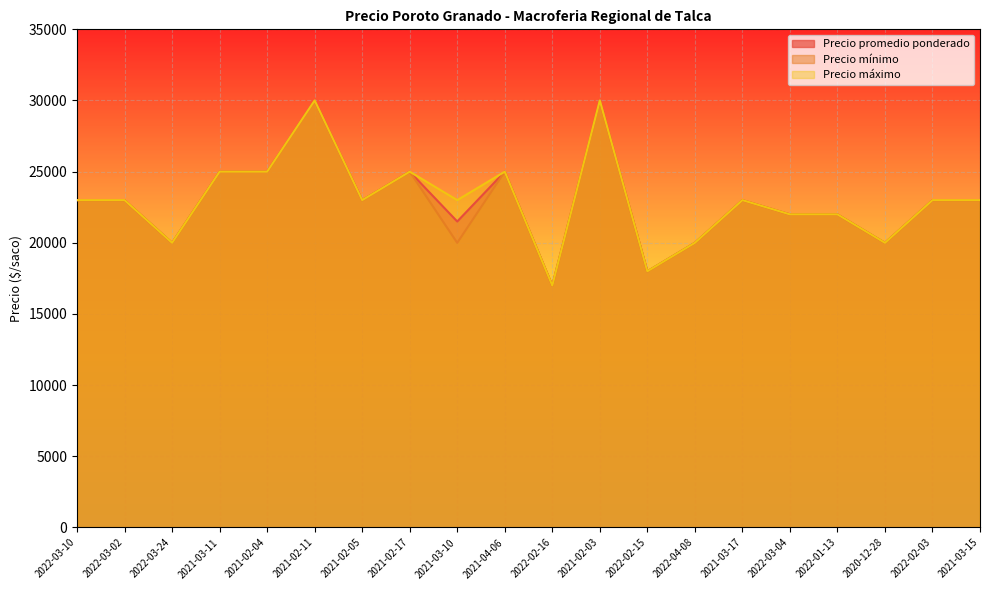

What position from the right is 2022-02-16?

10